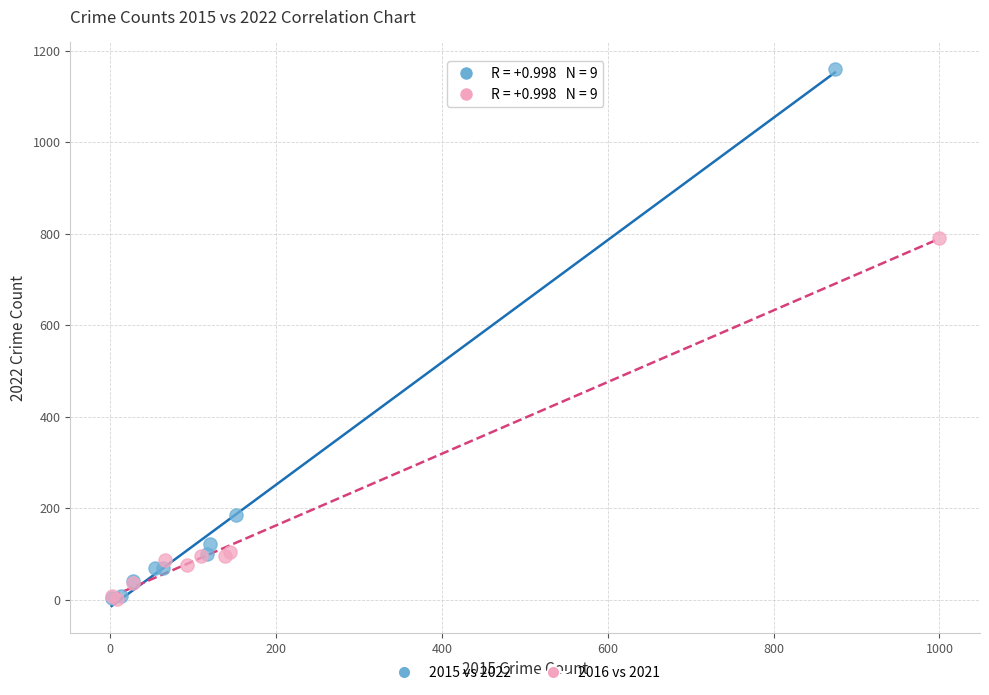

What are all the series names shown in the legend?

2015 vs 2022, 2016 vs 2021